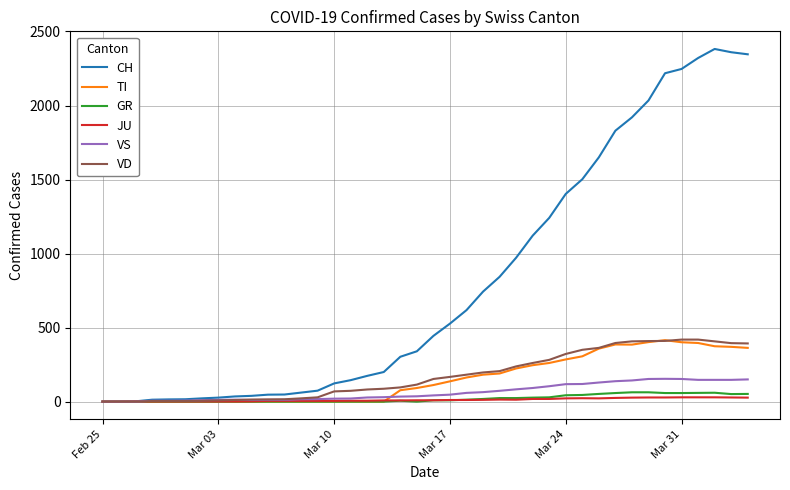

Which series has the widest spread of values?

CH